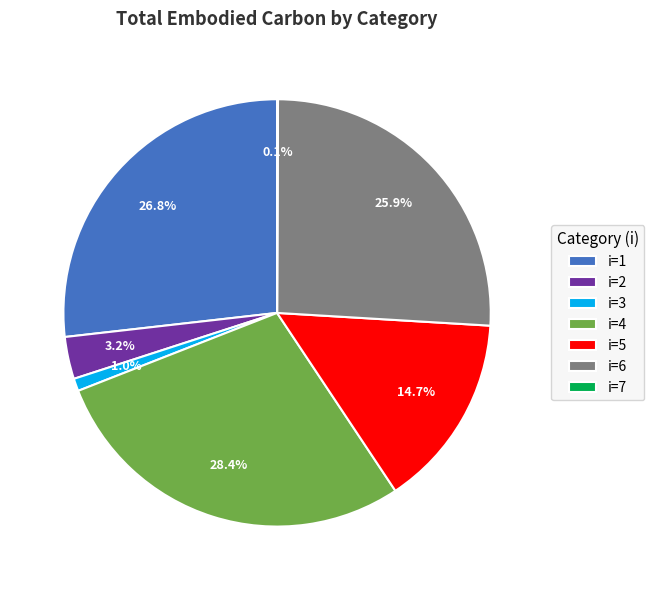

Which slice is the largest?

i=4